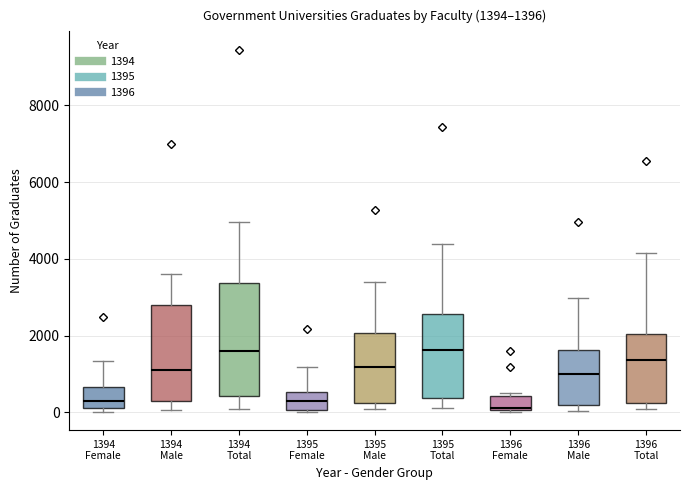

Comparing the boxes themselves (not the whiskers), which one is the tallest?

1394 Total